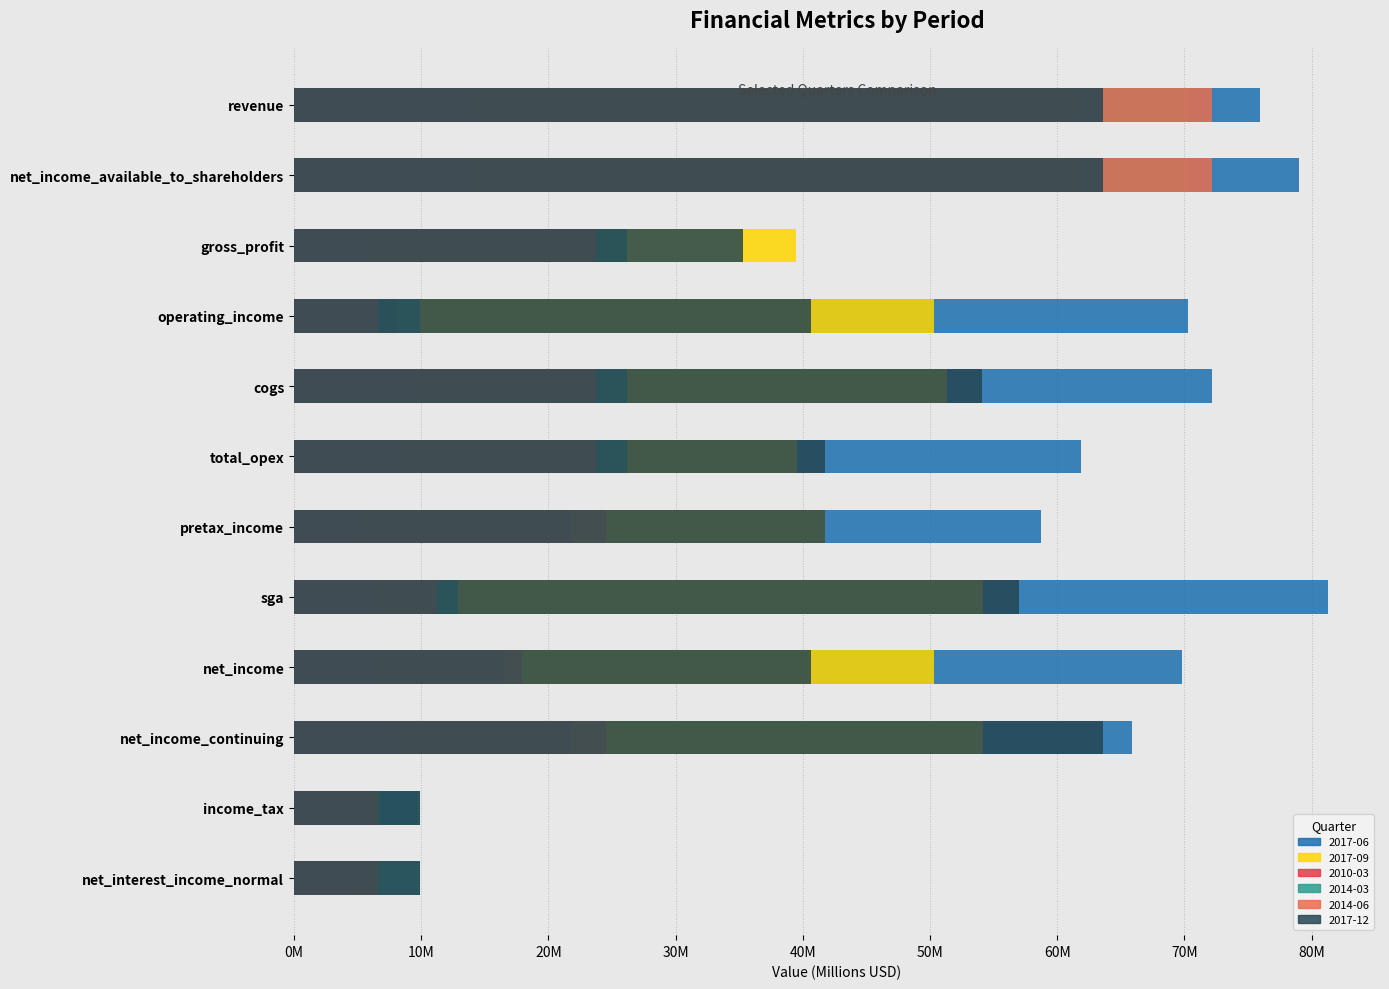

List the series in order of their peak value, lowest first.

2010-03, 2017-09, 2017-12, 2014-03, 2014-06, 2017-06